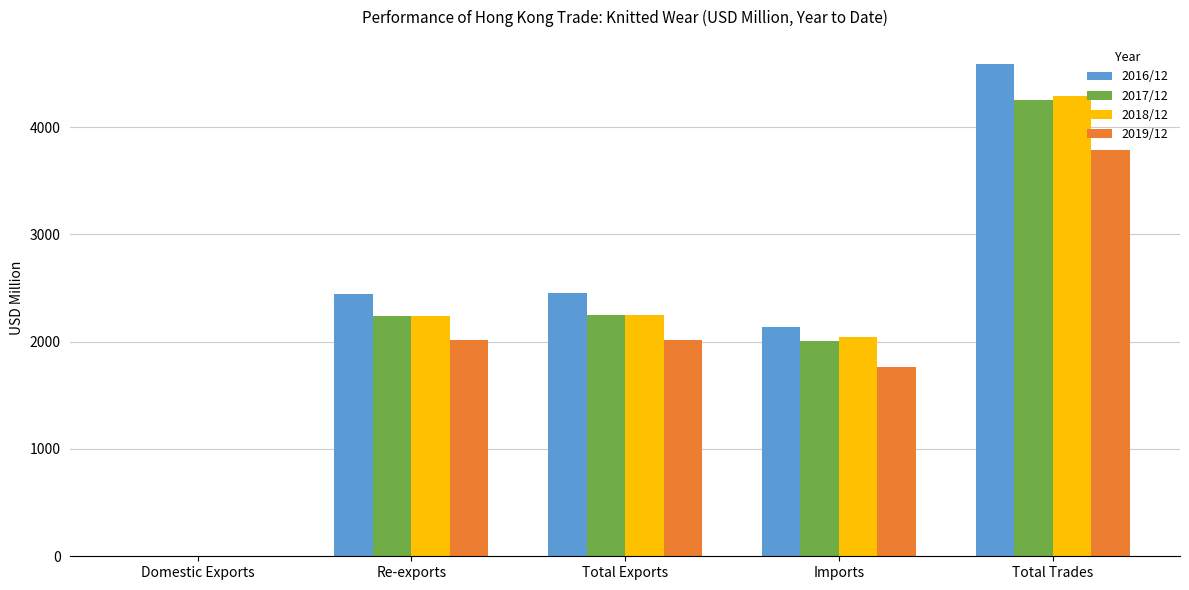

Which category has the highest value in the 2017/12 series?

Total Trades